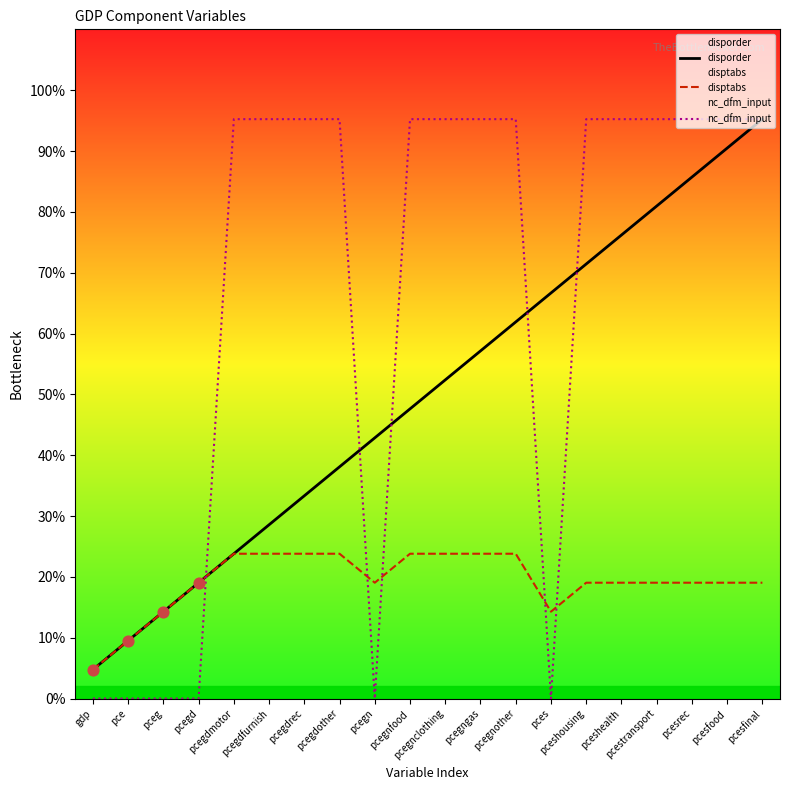

What is the total value across all series at pceg?

28.6